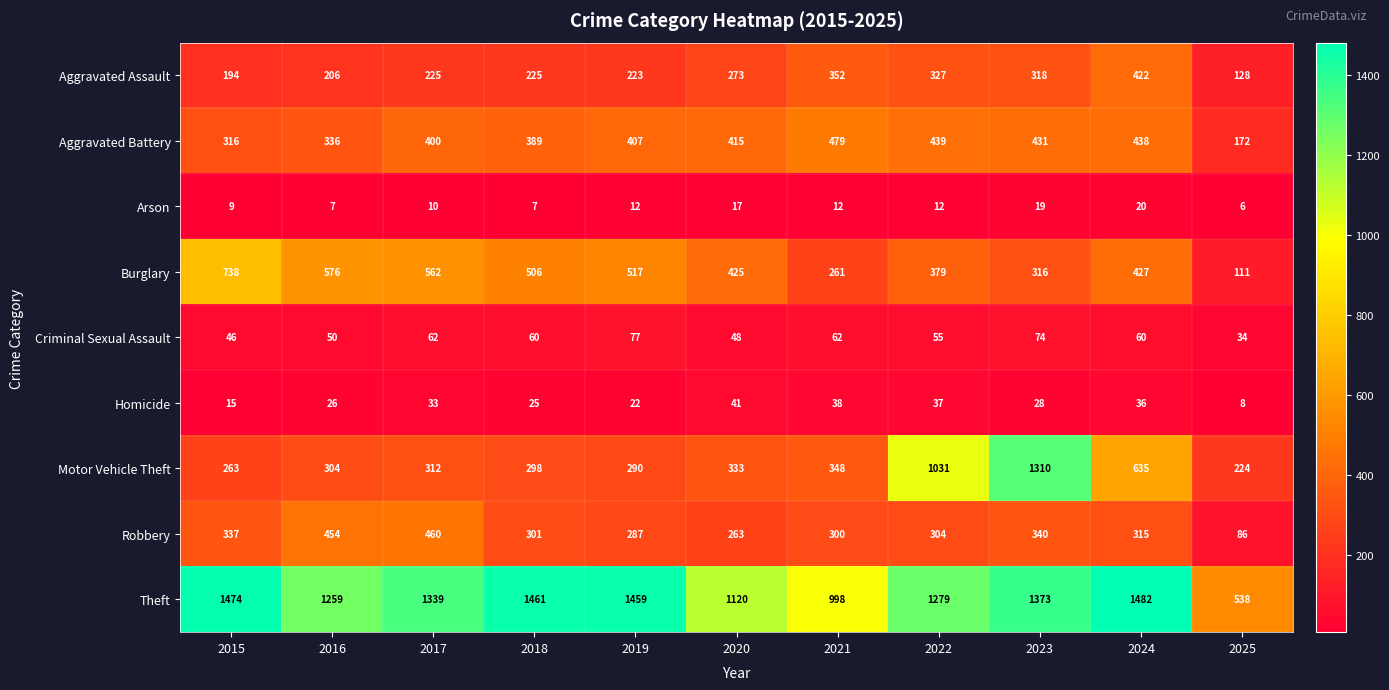

List the series in order of their peak value, lowest first.

Arson, Homicide, Criminal Sexual Assault, Aggravated Assault, Robbery, Aggravated Battery, Burglary, Motor Vehicle Theft, Theft